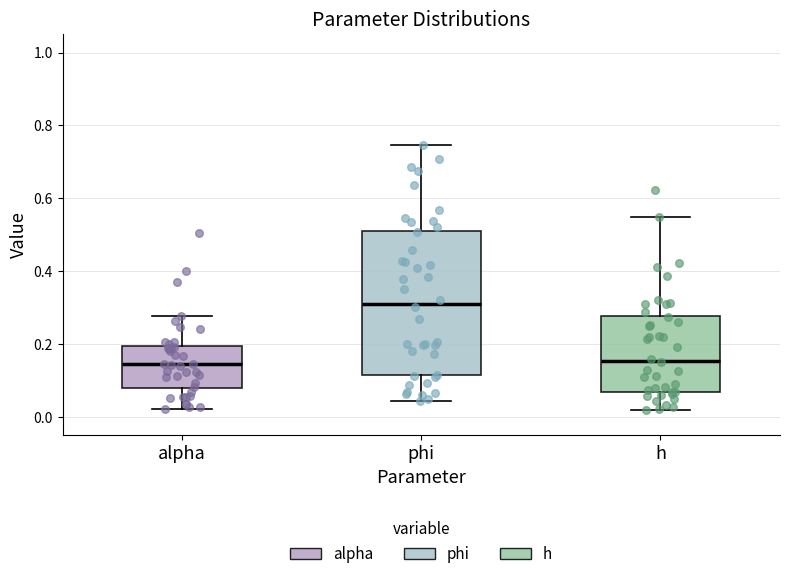

Reading left to right, read every box against the y-axis: the position of its median line, the range the box covers, and the ends of its whiskers. The values are not printed on the chart, so give them approximately, as read against the axis.

alpha: median 0.14, box 0.08 to 0.20, whiskers 0.02 to 0.28
phi: median 0.32, box 0.12 to 0.52, whiskers 0.04 to 0.74
h: median 0.16, box 0.06 to 0.28, whiskers 0.02 to 0.54